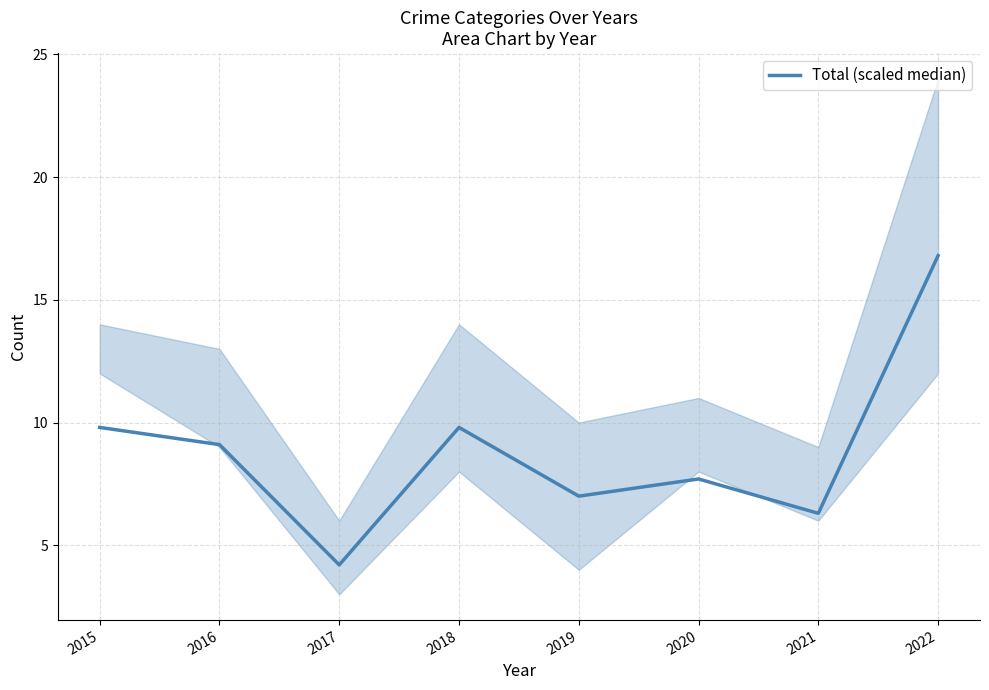

Which category has the lowest value across all series?

2017